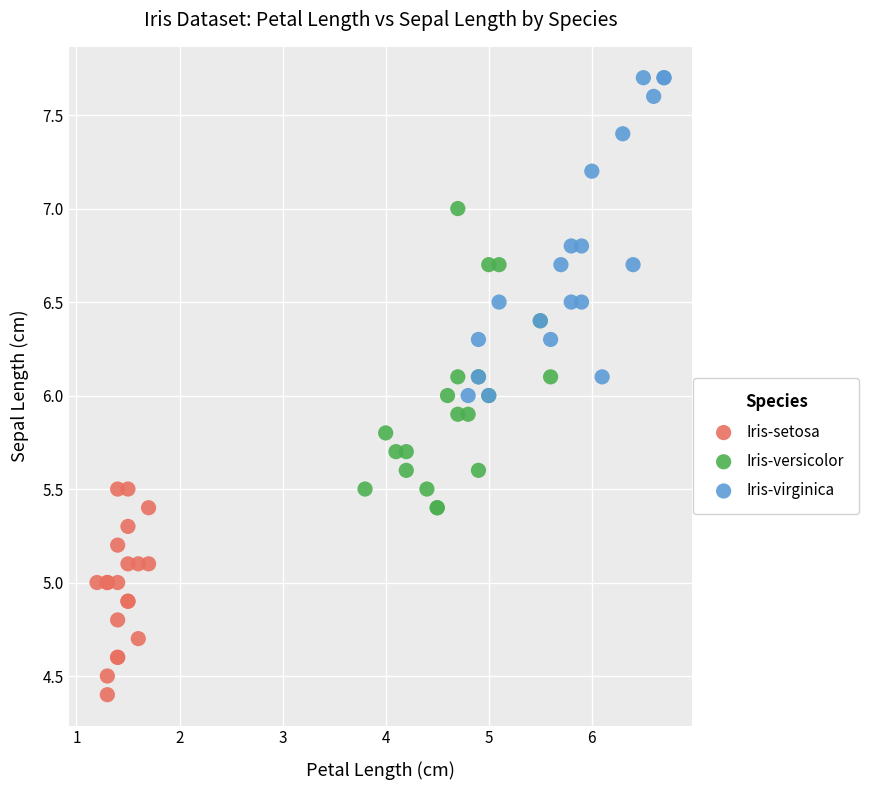

Which series reaches the maximum Y coordinate?

Iris-virginica